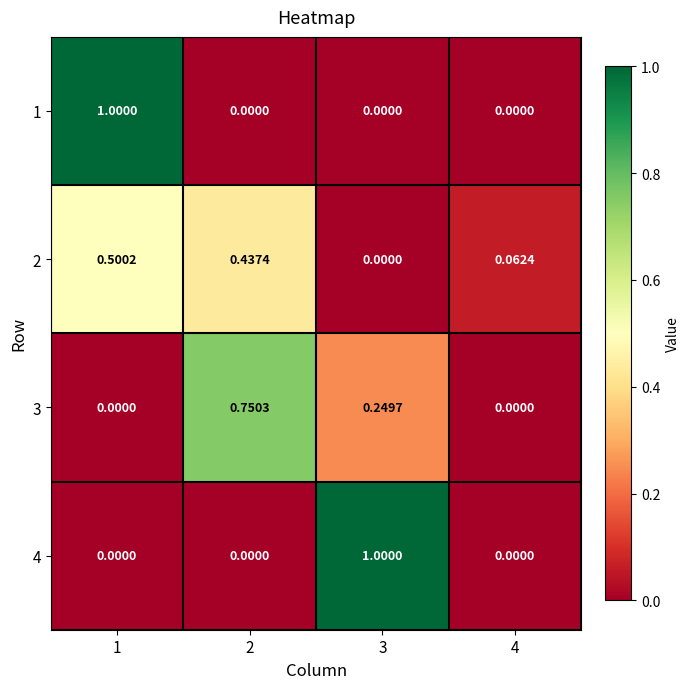

At which category is the sum across all series the highest?

1